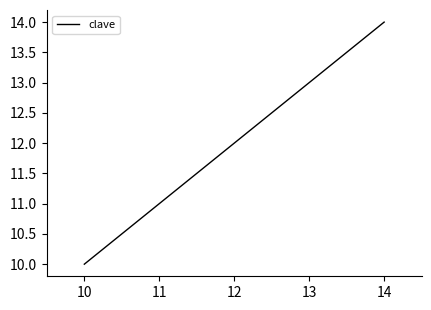

True or false: there are more than 1 points higher than both neighbors.

False